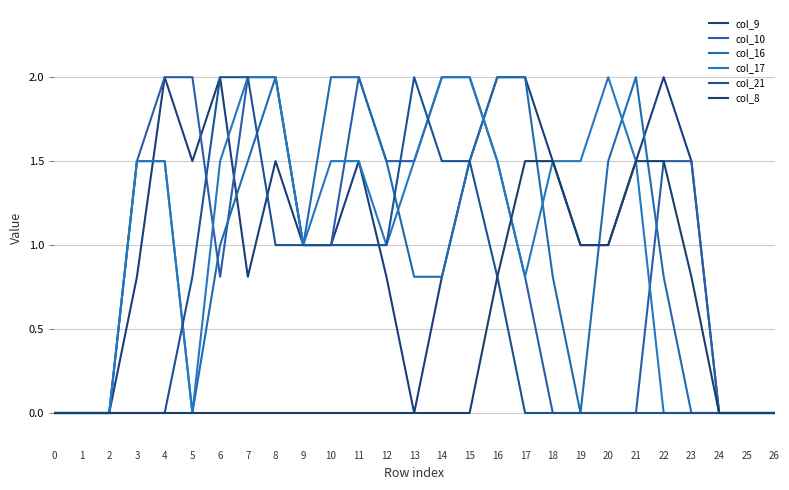

Does the chart display data point markers on the line(s)?

No